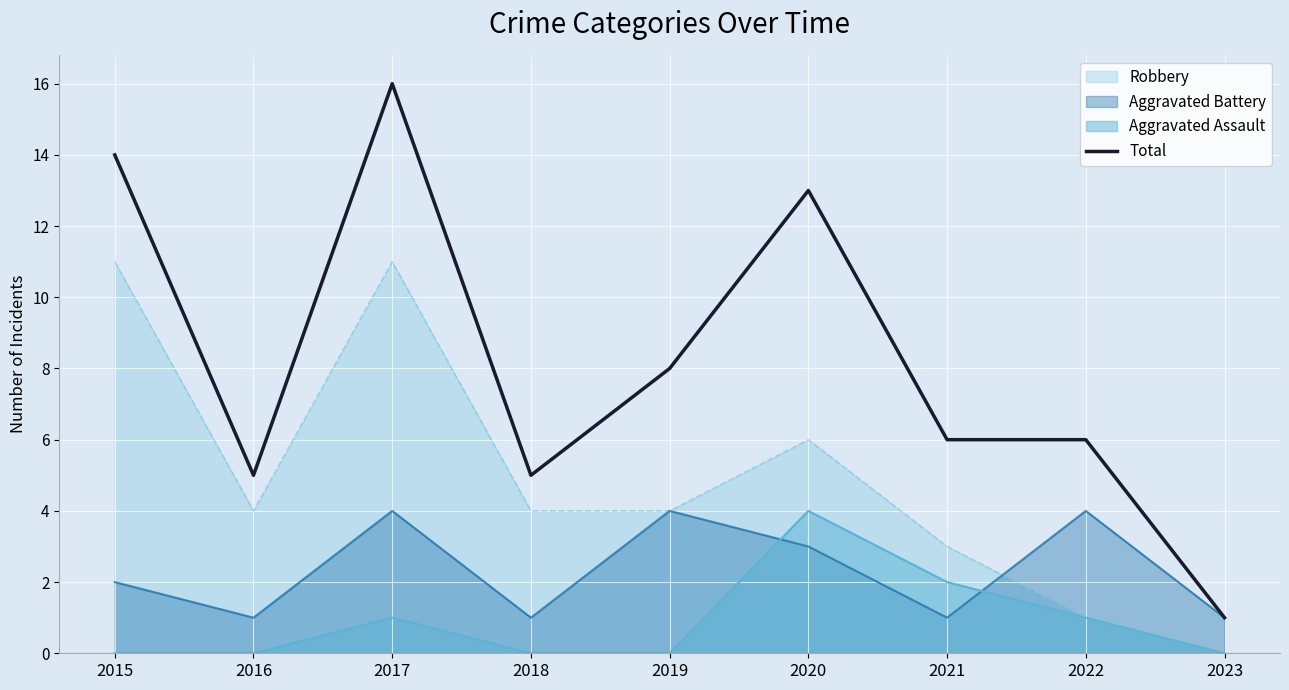

List the labels in order of value, largest first.

2017, 2015, 2020, 2019, 2021, 2022, 2016, 2018, 2023